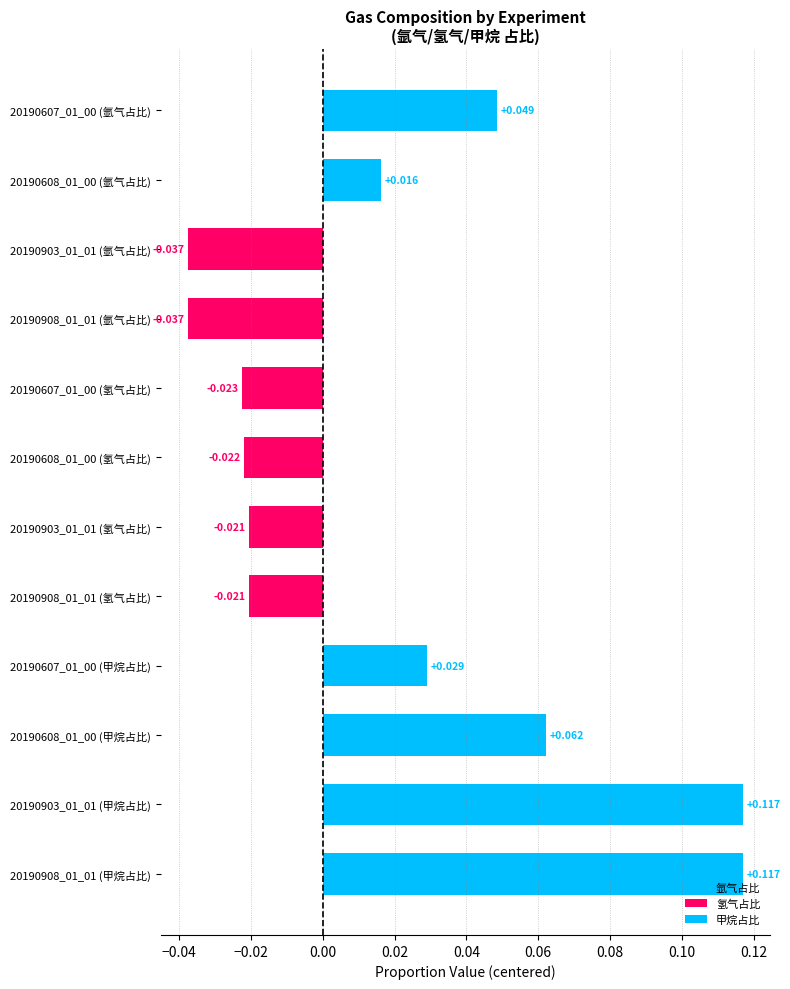

Which category has the lowest value across all series?

20190903_01_01